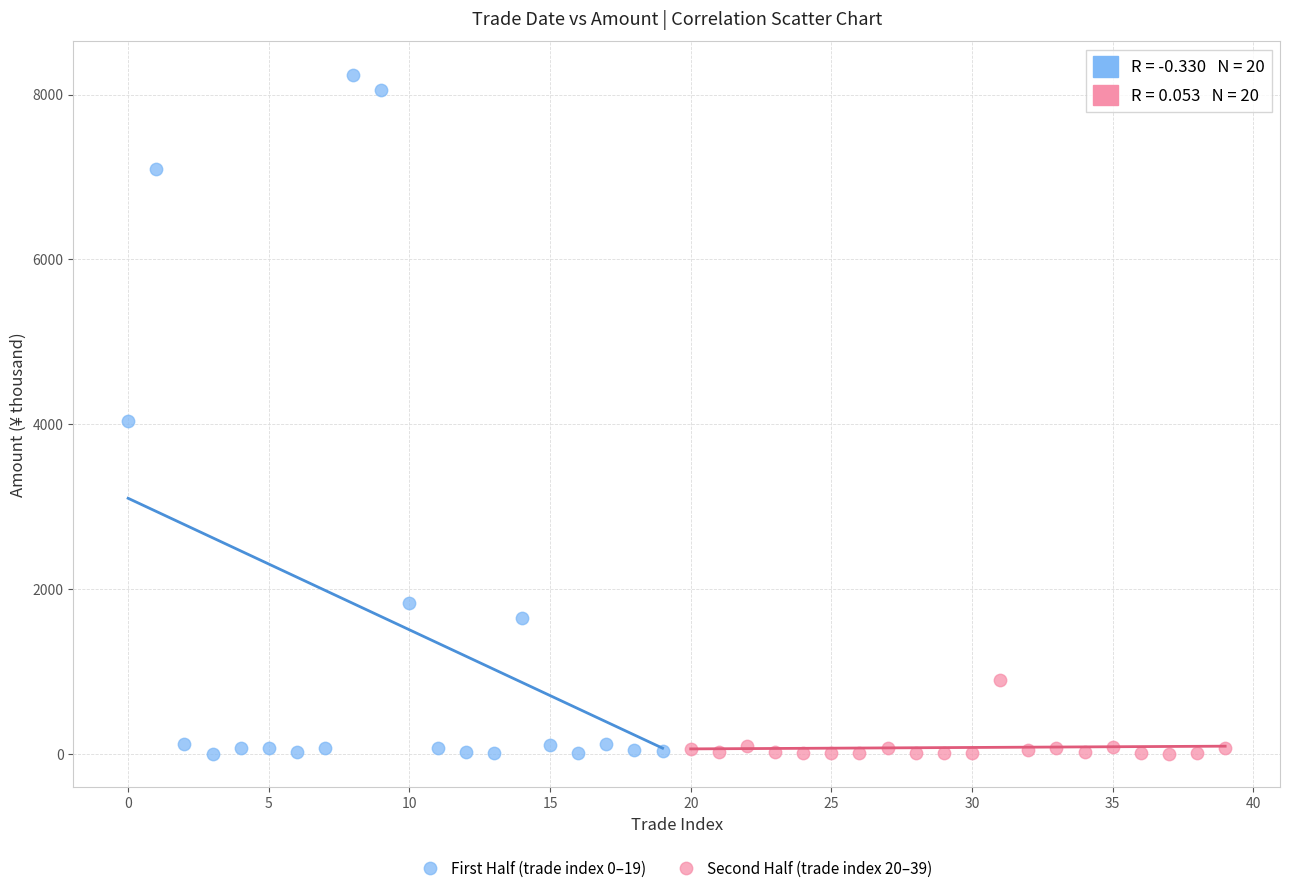

What are all the series names shown in the legend?

First Half (trade index 0–19), Second Half (trade index 20–39)